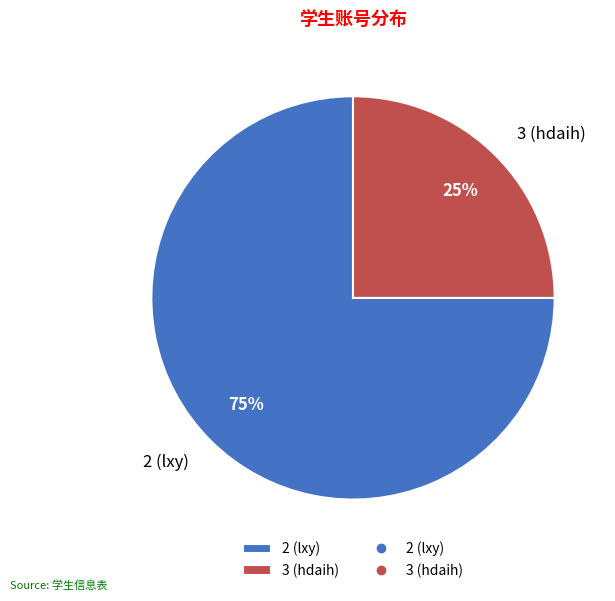

To the nearest percent, what is the average slice percentage?

50%